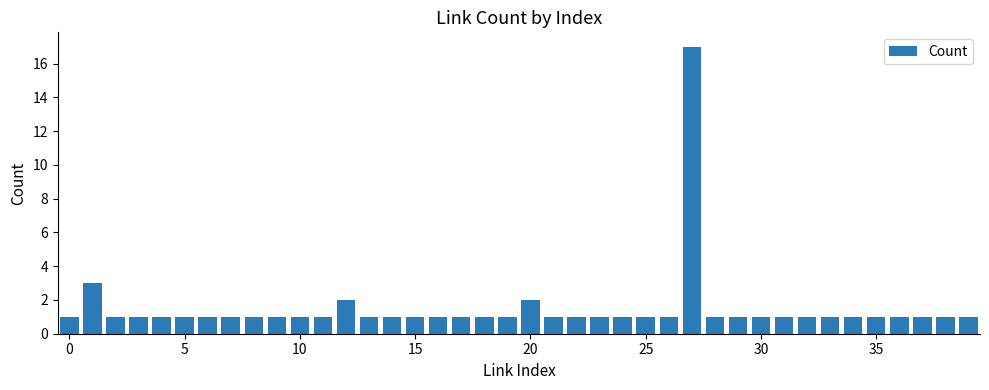

What is the sum of all values?

60